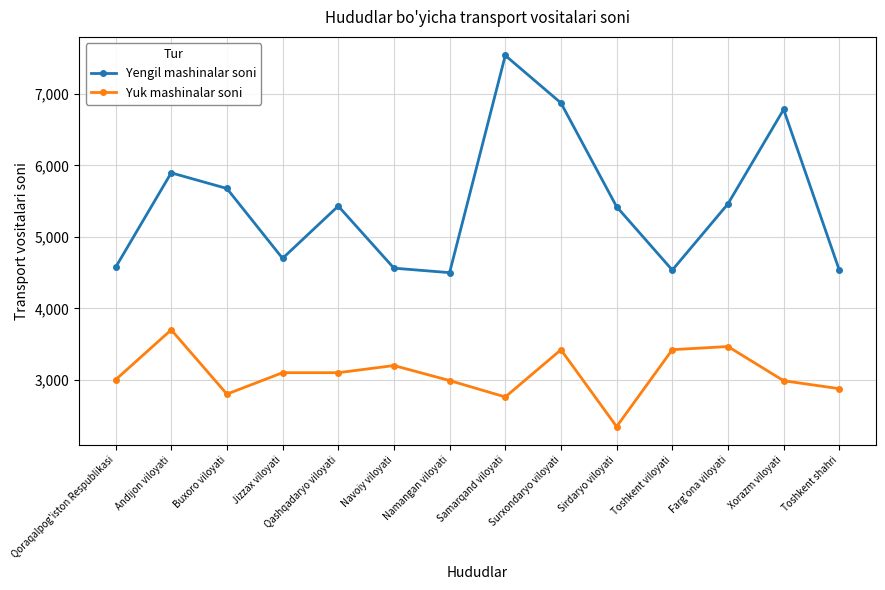

Which series has the widest spread of values?

Yengil mashinalar soni